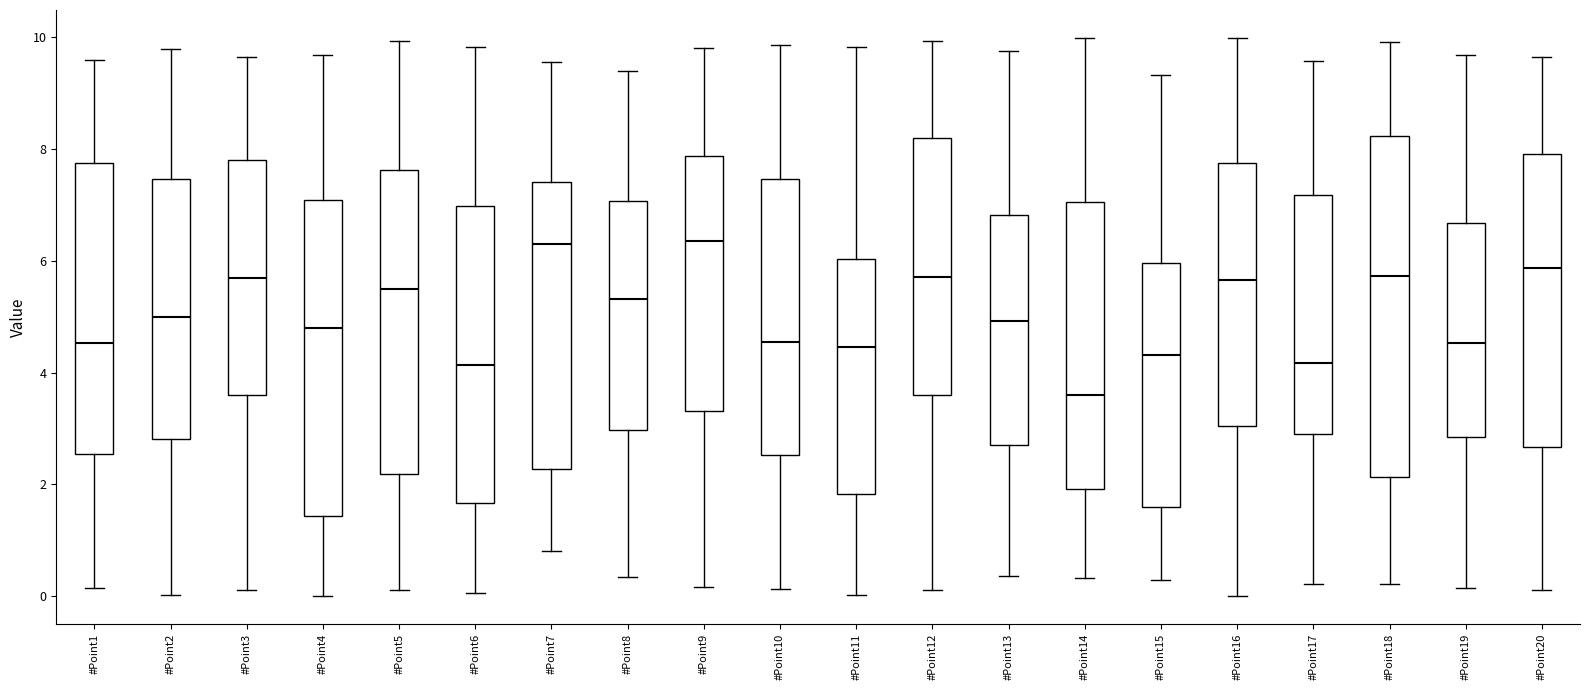

Reading left to right, read every box against the y-axis: the position of its median line, the range the box covers, and the ends of its whiskers. The values are not printed on the chart, so give them approximately, as read against the axis.

#Point1: median 4.6, box 2.6 to 7.8, whiskers 0.2 to 9.6
#Point2: median 5.0, box 2.8 to 7.4, whiskers 0.0 to 9.8
#Point3: median 5.6, box 3.6 to 7.8, whiskers 0.2 to 9.6
#Point4: median 4.8, box 1.4 to 7.0, whiskers 0.0 to 9.6
#Point5: median 5.4, box 2.2 to 7.6, whiskers 0.2 to 10.0
#Point6: median 4.2, box 1.6 to 7.0, whiskers 0.0 to 9.8
#Point7: median 6.2, box 2.2 to 7.4, whiskers 0.8 to 9.6
#Point8: median 5.4, box 3.0 to 7.0, whiskers 0.4 to 9.4
#Point9: median 6.4, box 3.4 to 7.8, whiskers 0.2 to 9.8
#Point10: median 4.6, box 2.6 to 7.4, whiskers 0.2 to 9.8
#Point11: median 4.4, box 1.8 to 6.0, whiskers 0.0 to 9.8
#Point12: median 5.8, box 3.6 to 8.2, whiskers 0.2 to 10.0
#Point13: median 5.0, box 2.6 to 6.8, whiskers 0.4 to 9.8
#Point14: median 3.6, box 2.0 to 7.0, whiskers 0.4 to 10.0
#Point15: median 4.4, box 1.6 to 6.0, whiskers 0.2 to 9.4
#Point16: median 5.6, box 3.0 to 7.8, whiskers 0.0 to 10.0
#Point17: median 4.2, box 3.0 to 7.2, whiskers 0.2 to 9.6
#Point18: median 5.8, box 2.2 to 8.2, whiskers 0.2 to 10.0
#Point19: median 4.6, box 2.8 to 6.6, whiskers 0.2 to 9.6
#Point20: median 5.8, box 2.6 to 8.0, whiskers 0.2 to 9.6